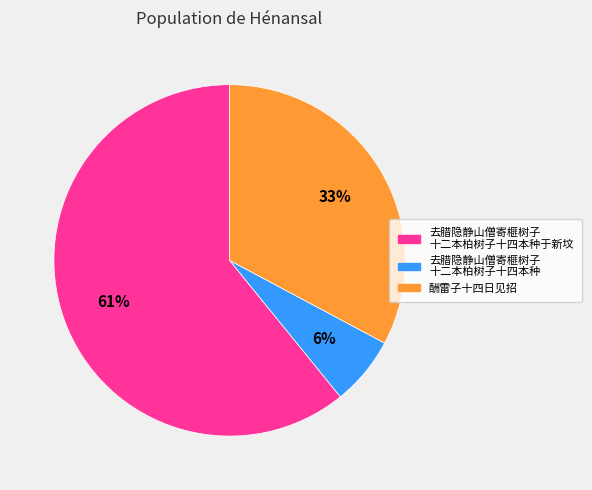

Is there any slice that represents more than half of the pie?

Yes